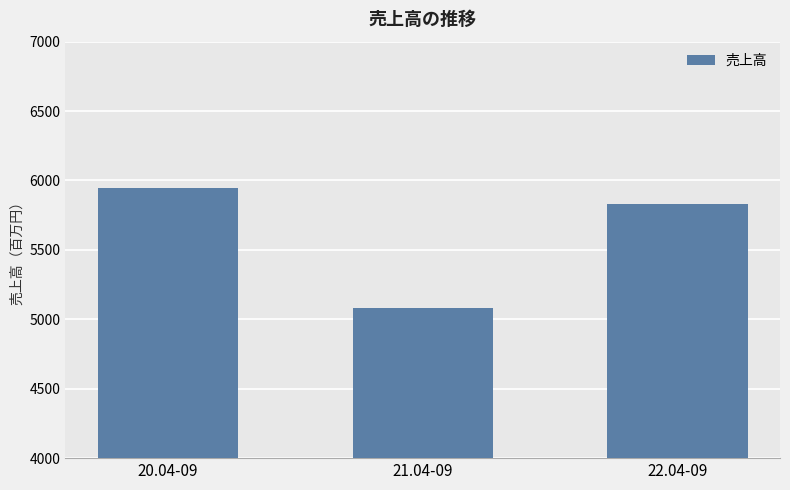

Where is the data nearest to the value 5512?

22.04-09